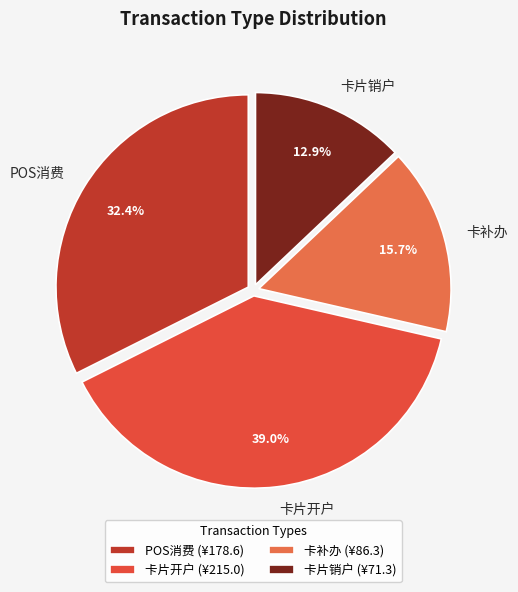

To the nearest percent, what is the average slice percentage?

25%